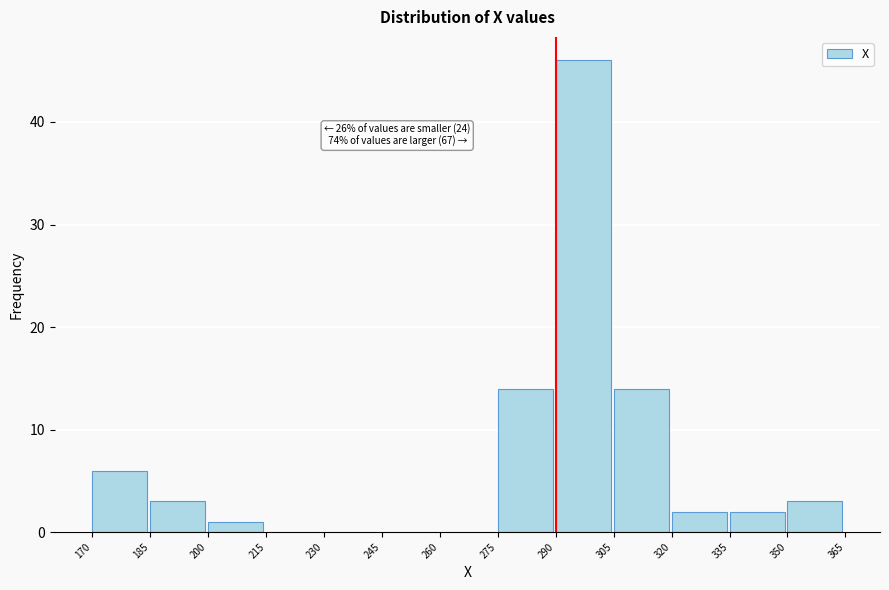

Over which range of the x-axis is the bar tallest?

290 to 305